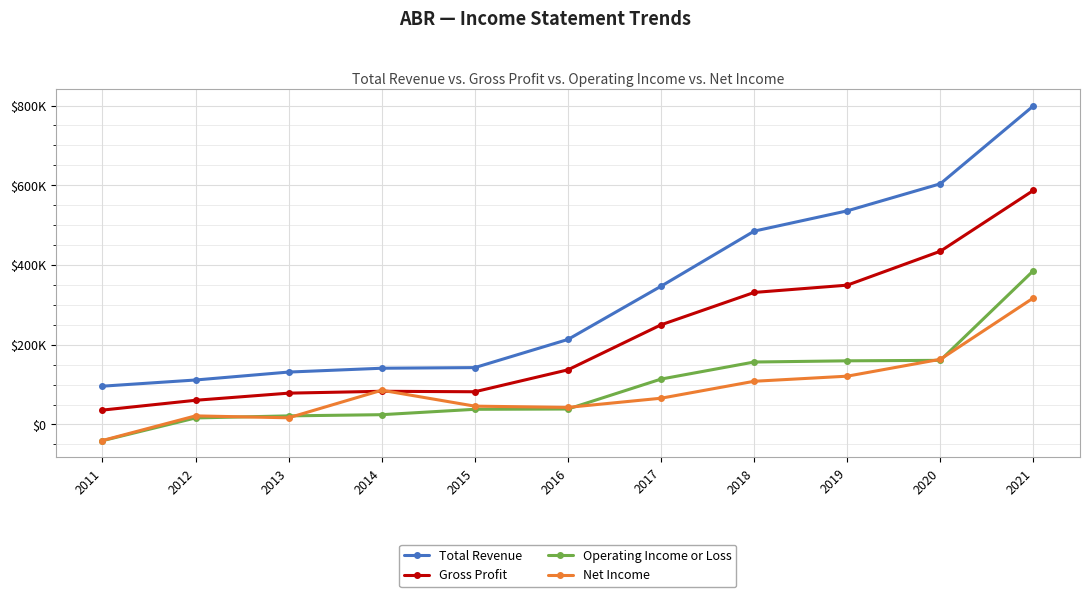

Which category has the highest value across all series?

2021